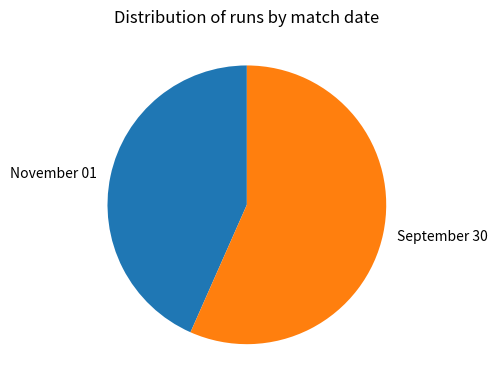

Combined, do September 30 and November 01 account for over 50%?

Yes